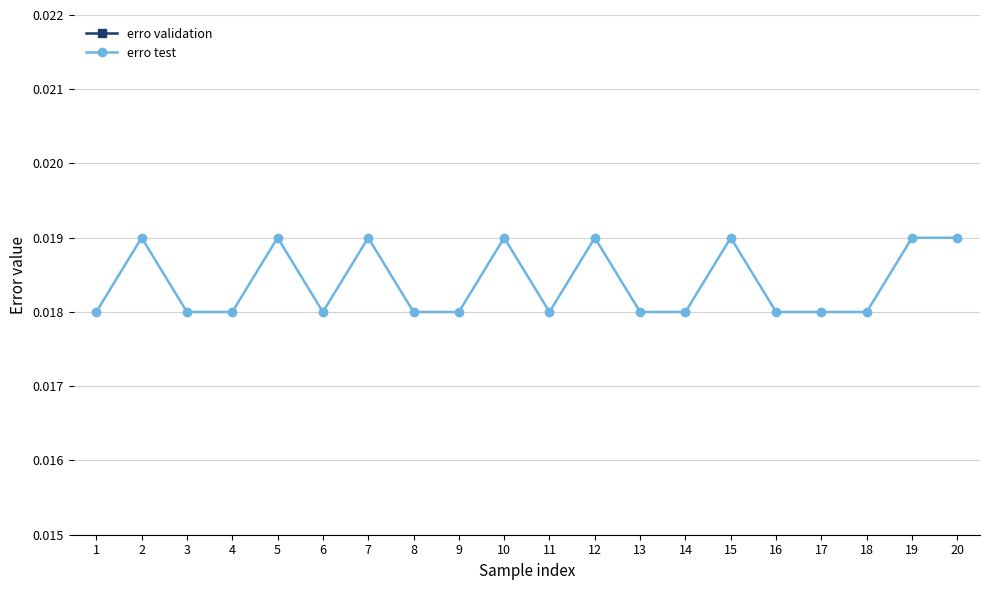

The erro validation series shows 0.0 at 12. True or false?

True